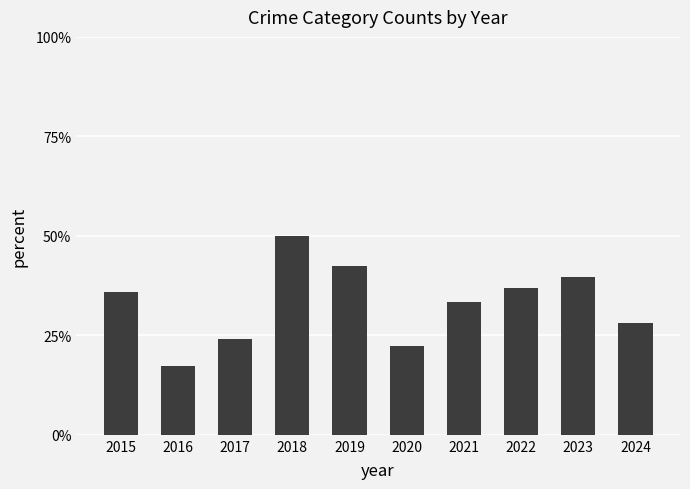

Reading left to right, what are all the values shown in this chart?

2015=0.4	2016=0.2	2017=0.2	2018=0.5	2019=0.4	2020=0.2	2021=0.3	2022=0.4	2023=0.4	2024=0.3